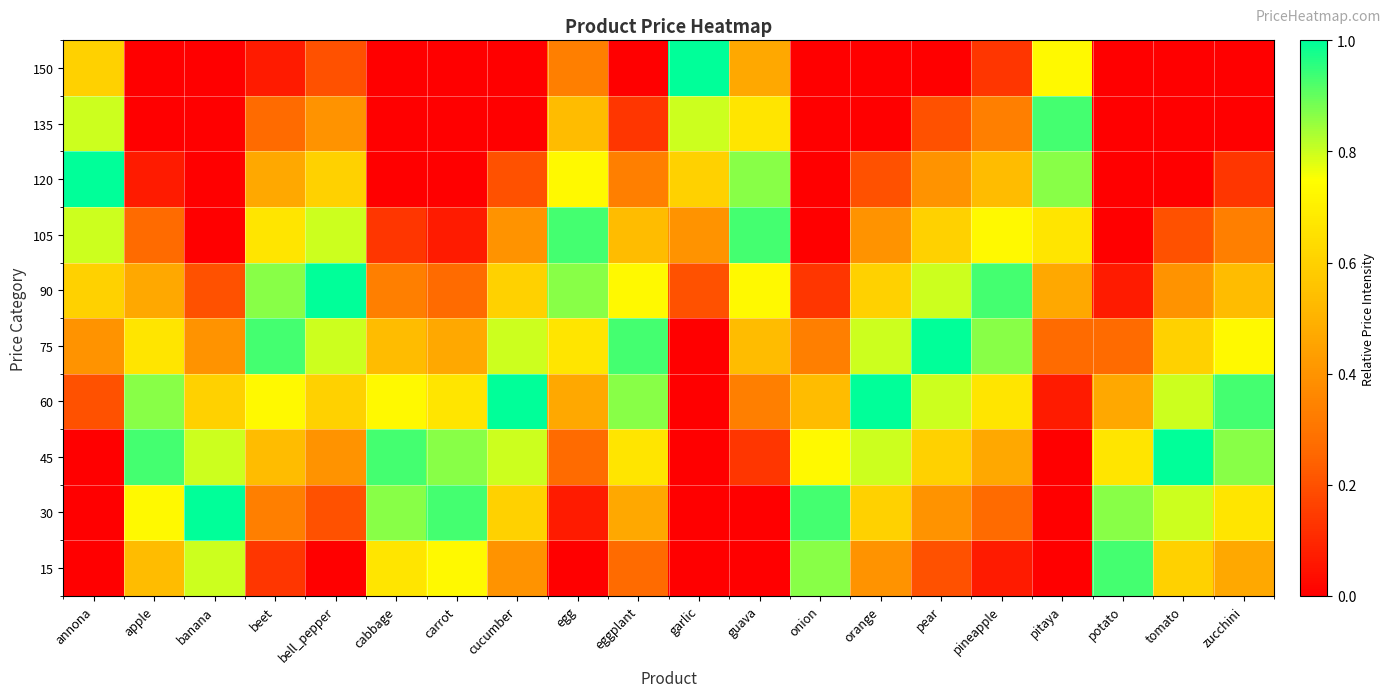

At potato, list the series in order from smallest to largest.

105, 120, 135, 150, 90, 75, 60, 45, 30, 15